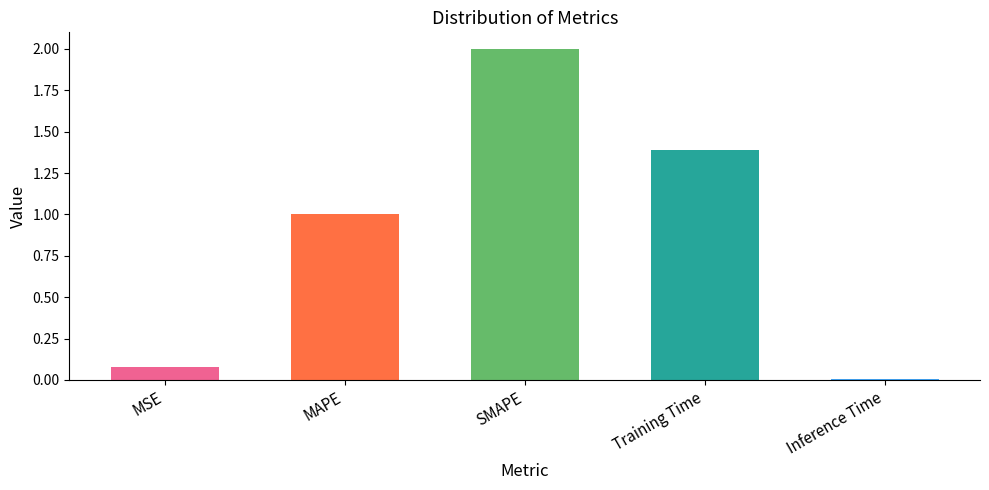

Rank the categories by value from highest to lowest.

SMAPE, Training Time, MAPE, MSE, Inference Time